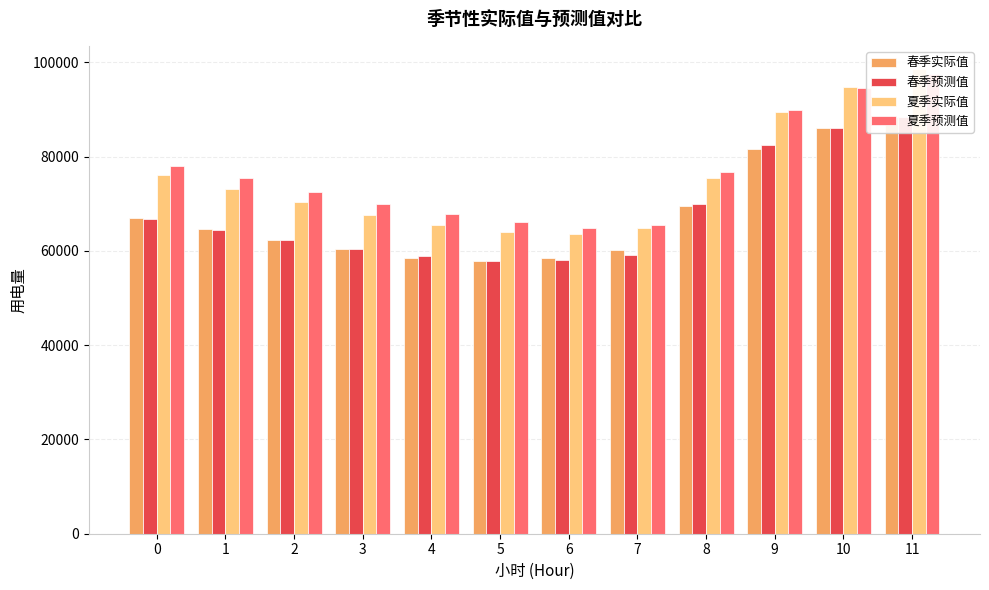

What is the total value across all series at 11?

372760.8